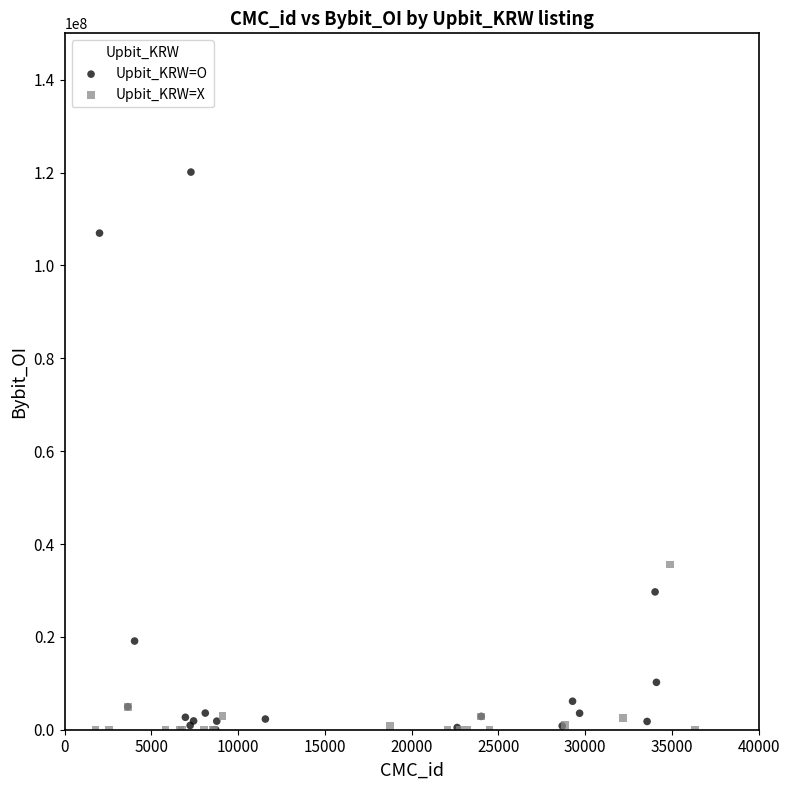

Which series contains the highest Y value?

Upbit_KRW=O